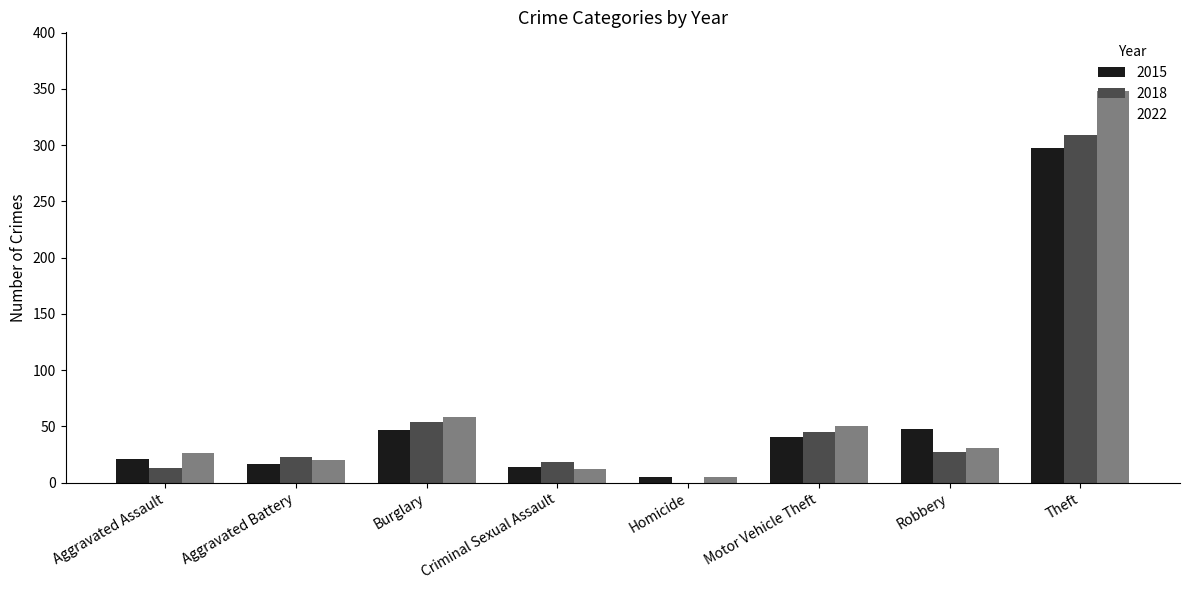

What is the spread (max minus min) of values at Motor Vehicle Theft?

9